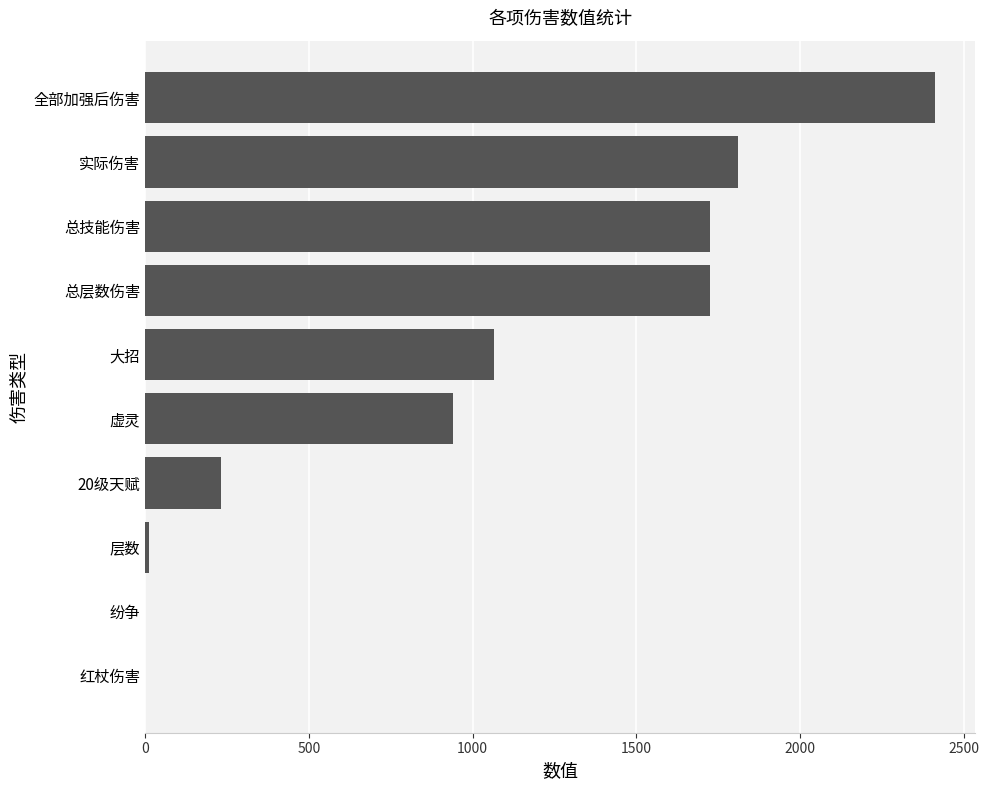

The chart shows a value of 1404.1 at 红杖伤害. True or false?

False